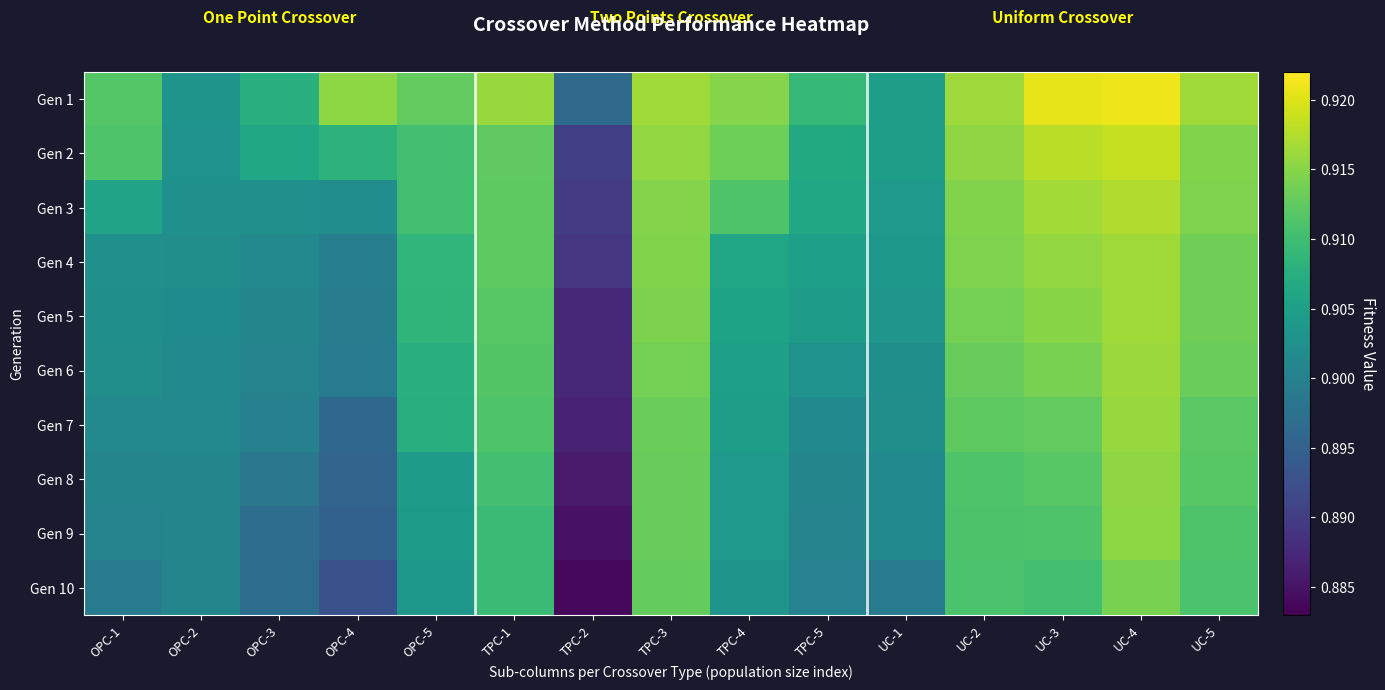

Count the number of categories in the chart.

15